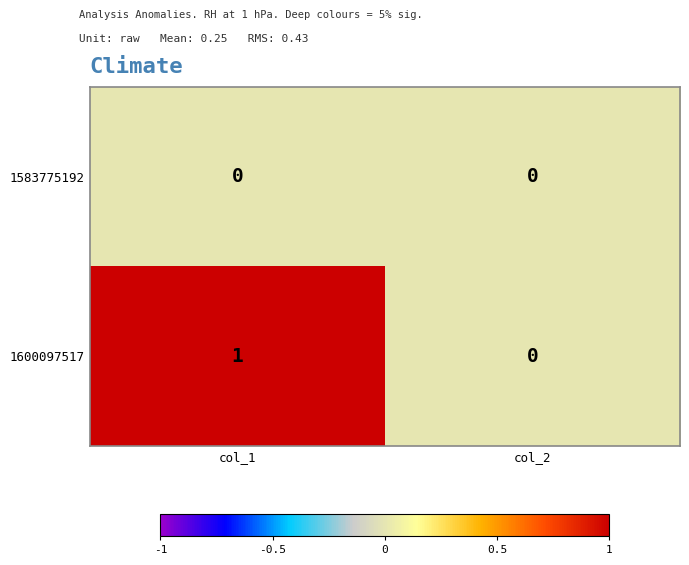

What is the total value across all series at col_1?

1